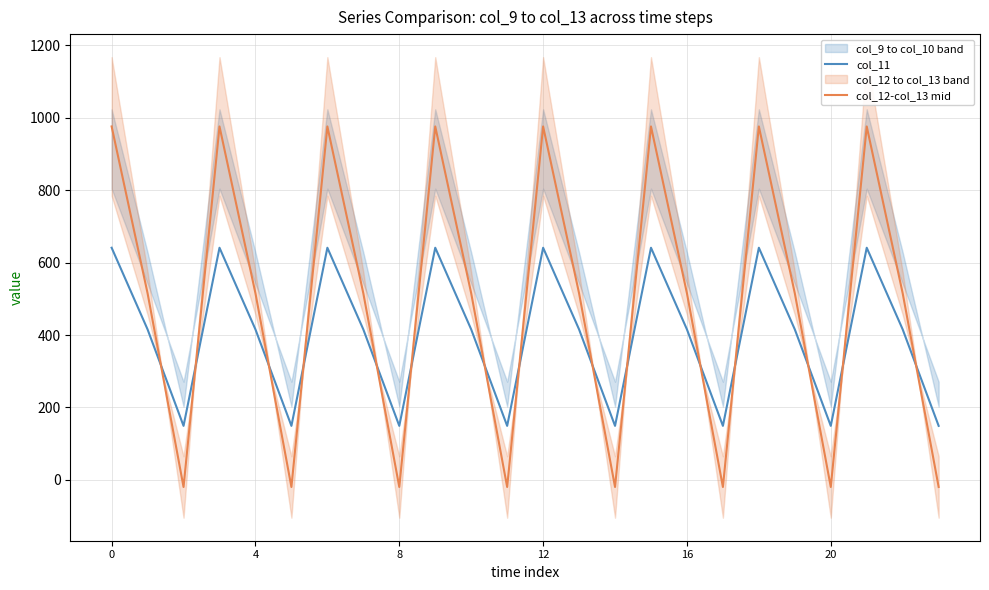

At how many categories does at least one series exceed 806?

8